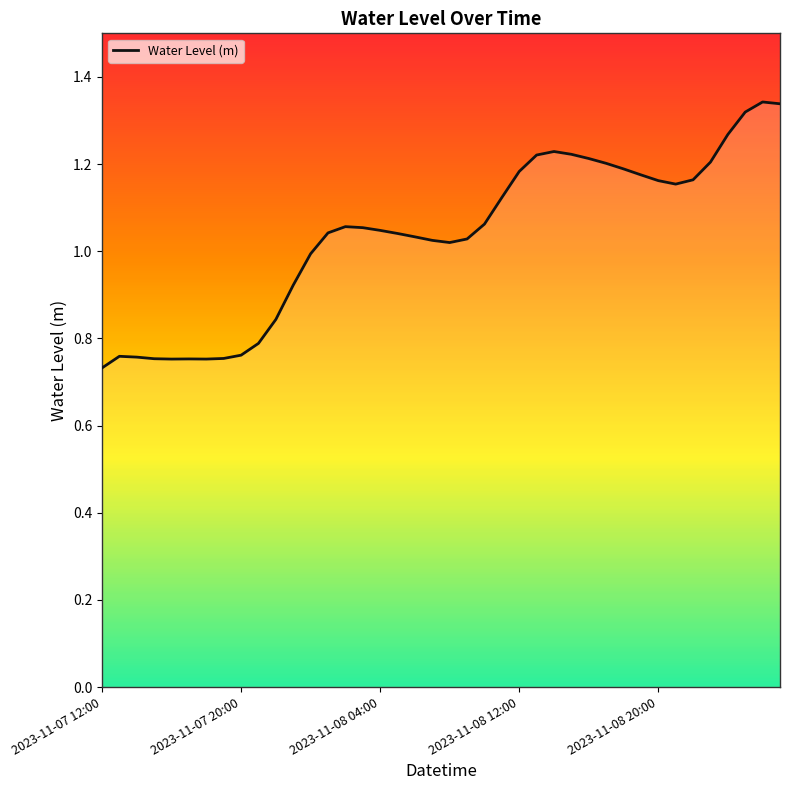

Reading left to right, list all the values displayed in this chart.

0.7	0.8	0.8	0.8	0.8	0.8	0.8	0.8	0.8	0.8	0.8	0.9	1.0	1.0	1.1	1.1	1.0	1.0	1.0	1.0	1.0	1.0	1.1	1.1	1.2	1.2	1.2	1.2	1.2	1.2	1.2	1.2	1.2	1.2	1.2	1.2	1.3	1.3	1.3	1.3